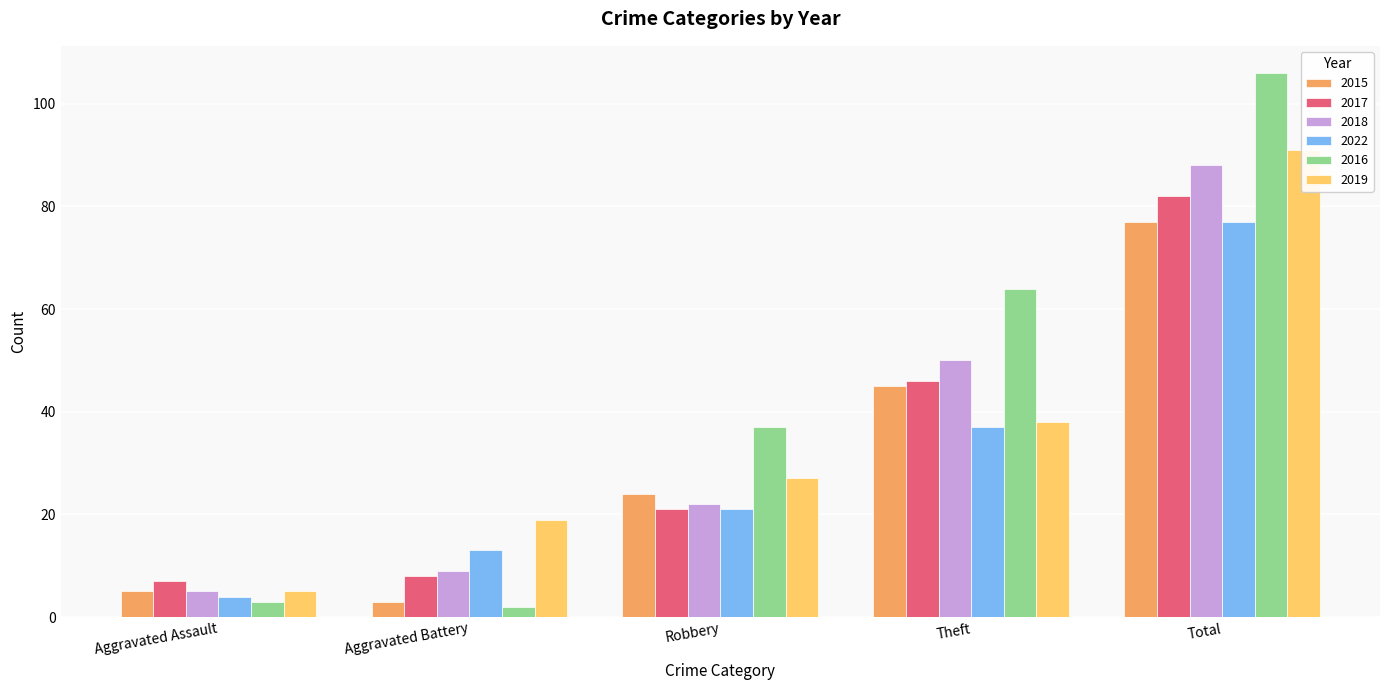

What is the minimum value shown in the chart?

2